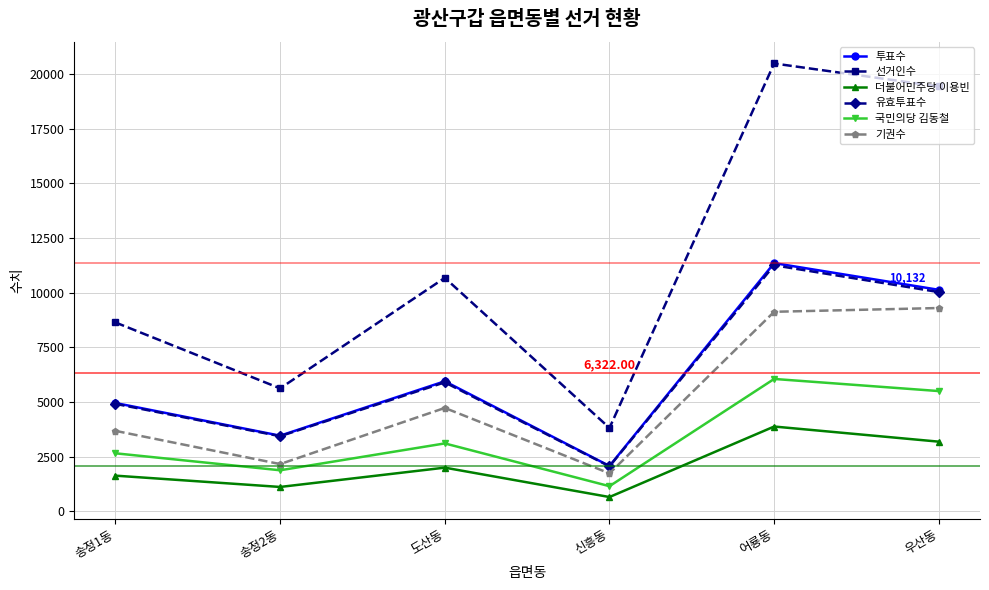

What is the value of the 기권수 point at the 6th from the left?

9300